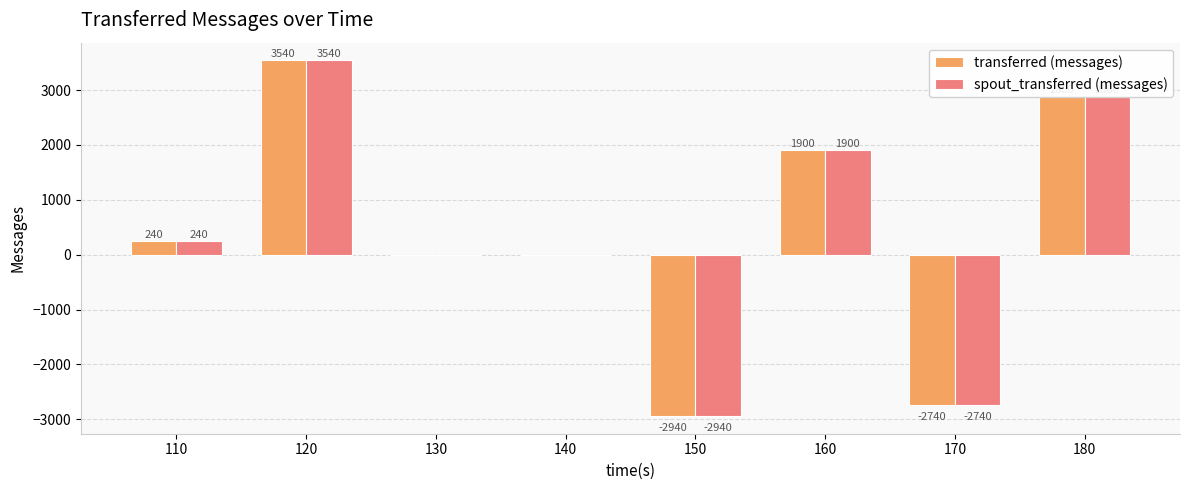

What is the sum of the spout_transferred (messages) values at 180 and 110?

3120